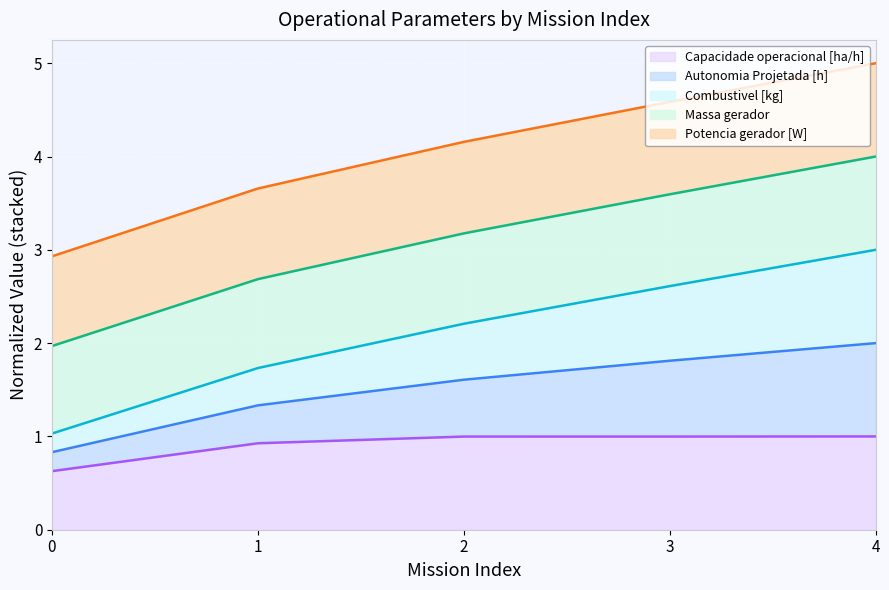

What is the value of the Capacidade operacional [ha/h] point at the 5th from the left?

1.0